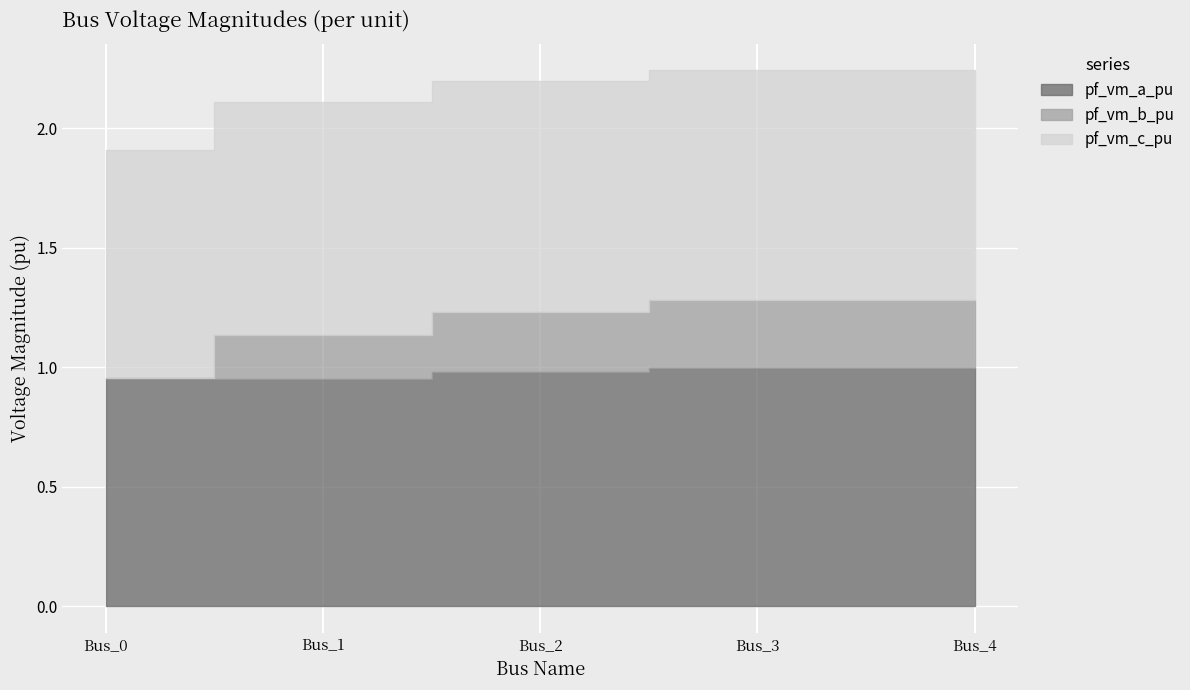

Is the value of pf_vm_a_pu at Bus_4 greater than the value of pf_vm_c_pu at Bus_4?

Yes